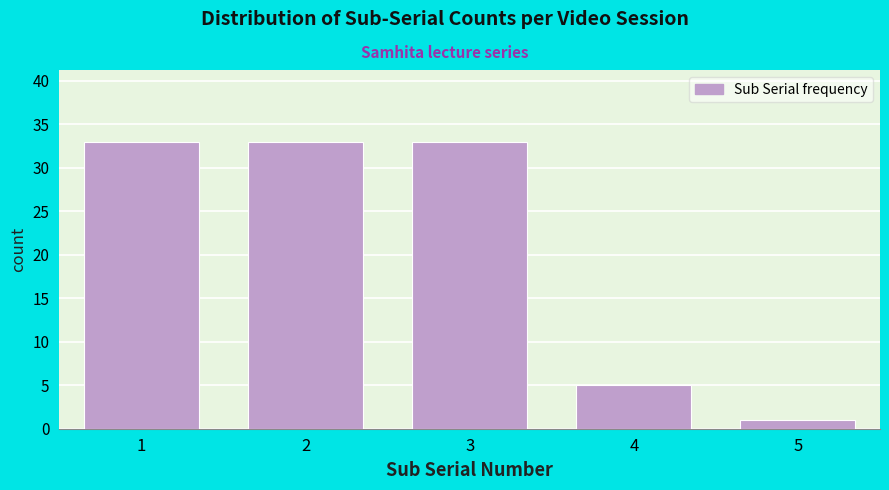

Reading right to left, list all the values displayed in this chart.

1	5	33	33	33